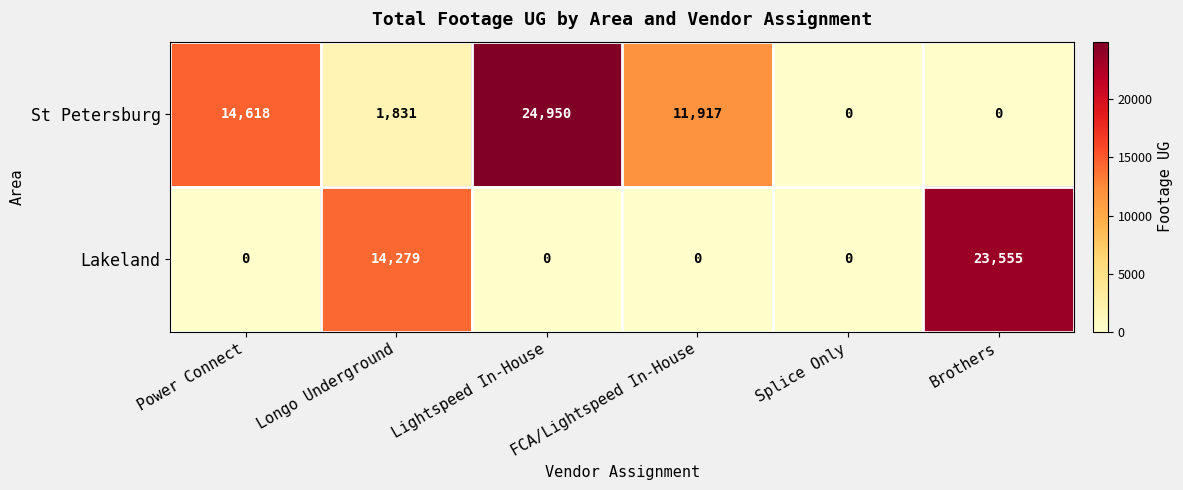

Which category has the highest value across all series?

Lightspeed In-House